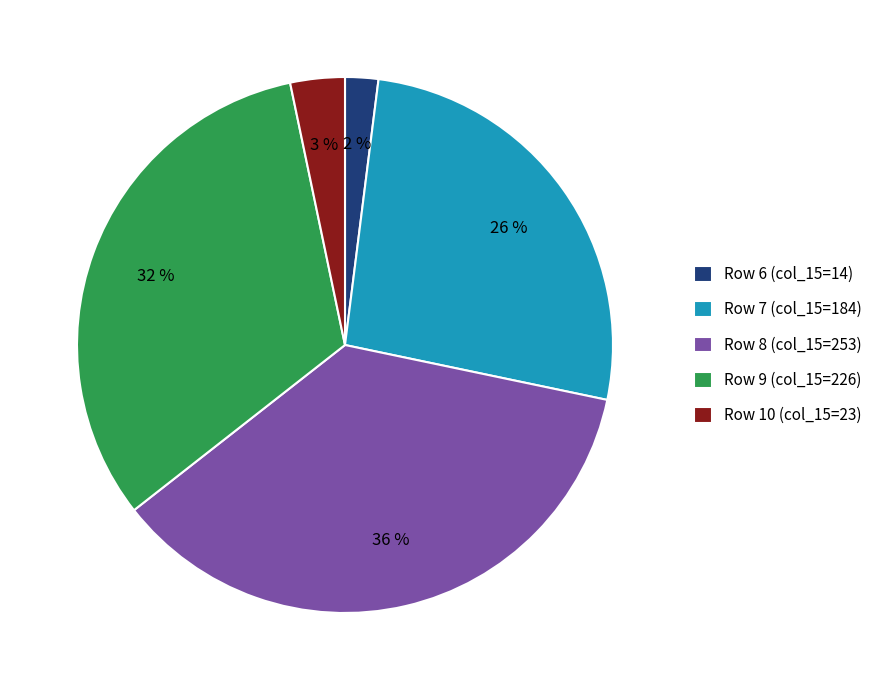

What percentage is the Row 7 (col_15=184) slice, to the nearest percent?

26%